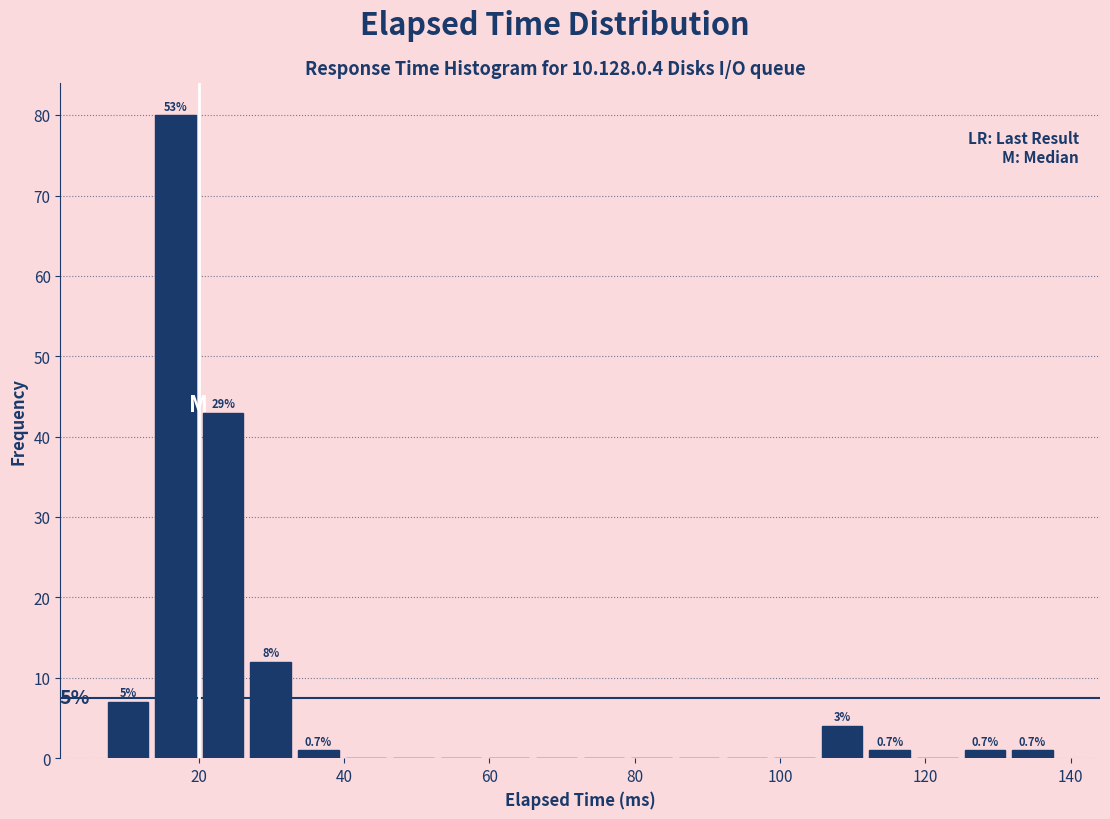

Around what value on the x-axis is the tallest bar? Give the approximate position of its centre, as read against the axis.

16